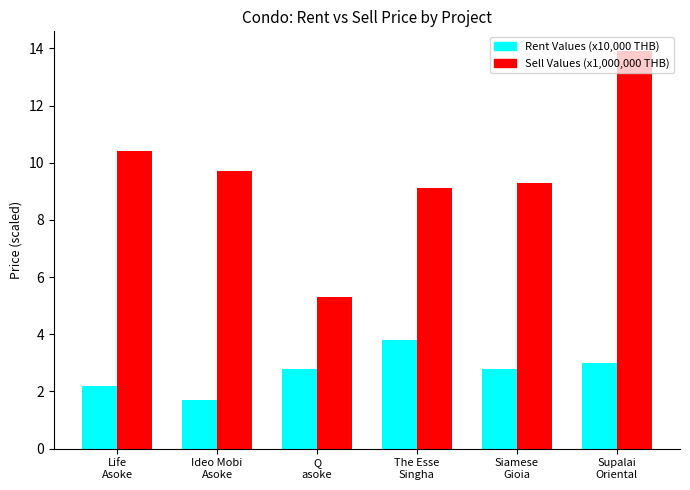

Rank the series by their maximum value, from highest to lowest.

Sell Values (x1,000,000 THB), Rent Values (x10,000 THB)